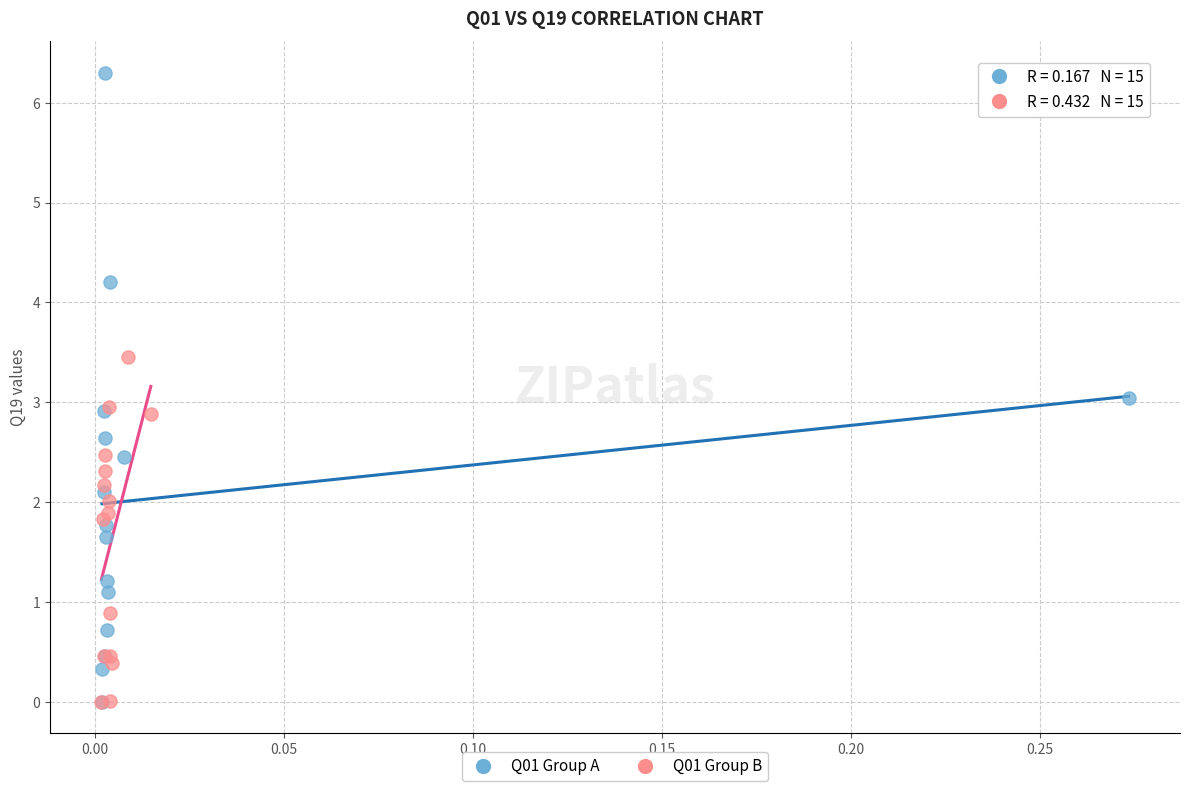

Which series has the largest Y range (max minus min)?

Q01 Group A